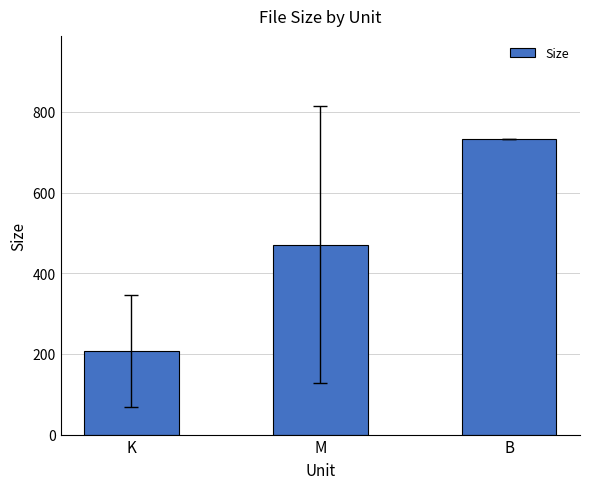

What is the ratio of the value at B to the value at K?

3.5